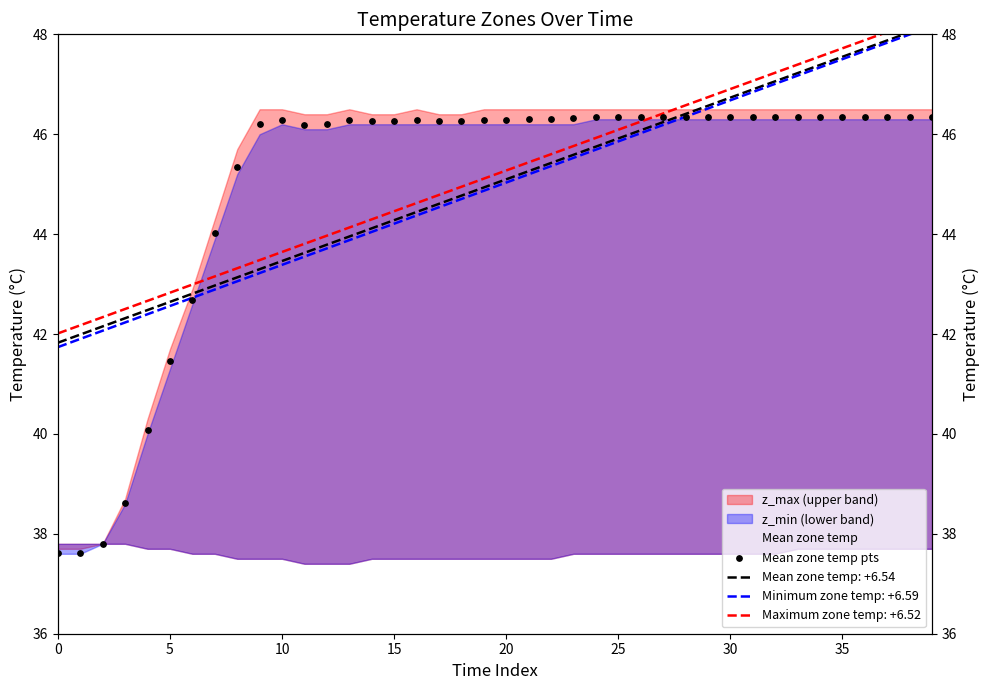

What is the total value across all series at 33?

92.7